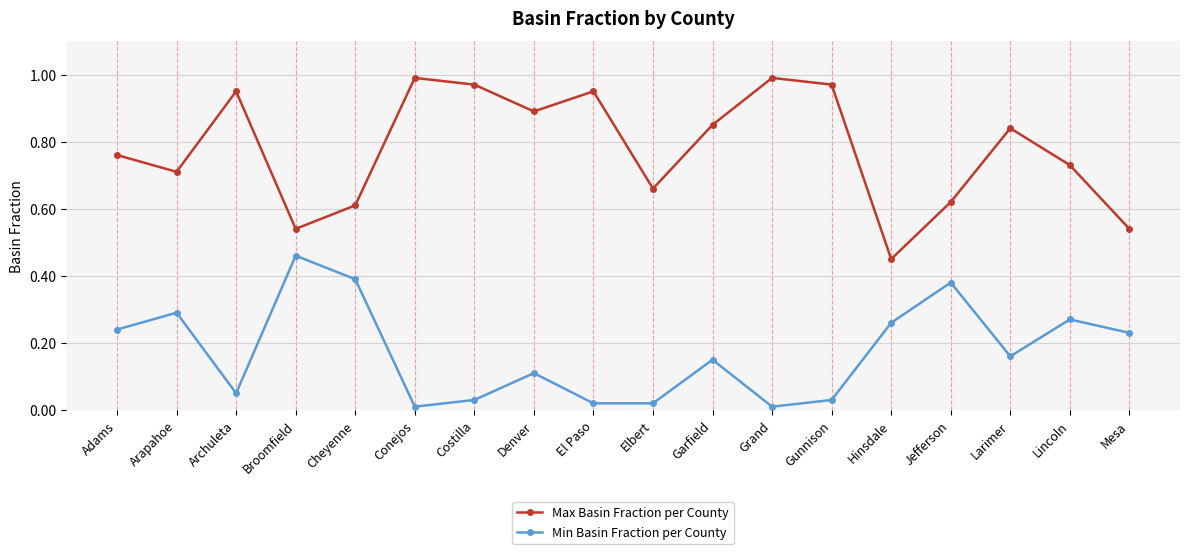

True or false: Min Basin Fraction per County and Max Basin Fraction per County intersect in this chart.

False